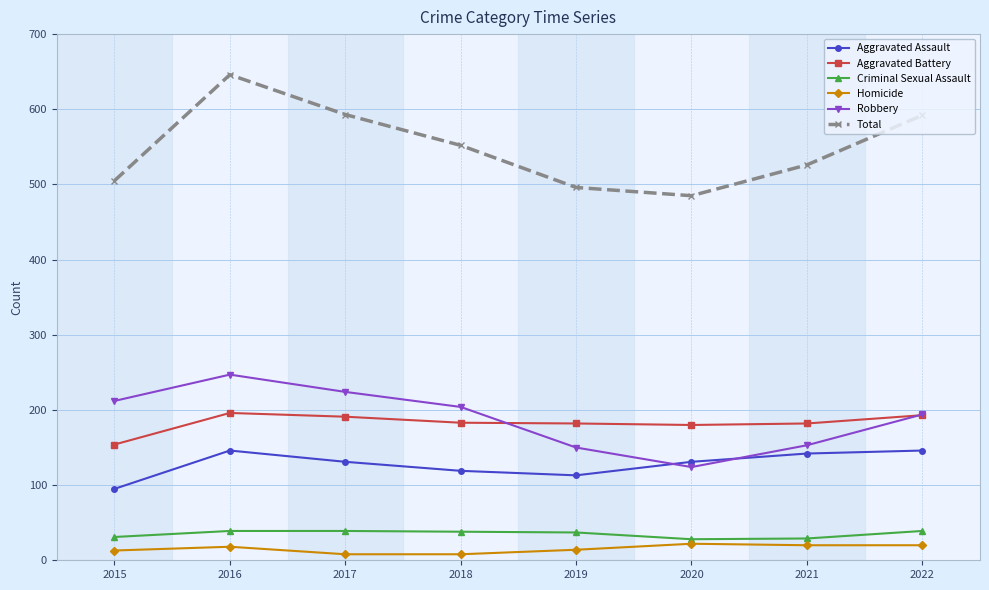

What is the total value across all series at 2019?

992